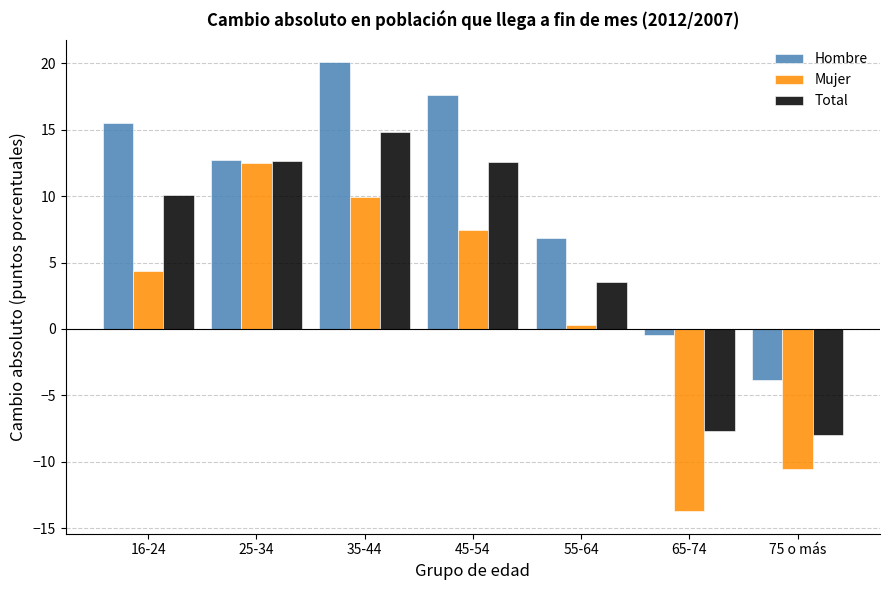

What is the difference between the maximum and minimum values in the Mujer series?

26.2